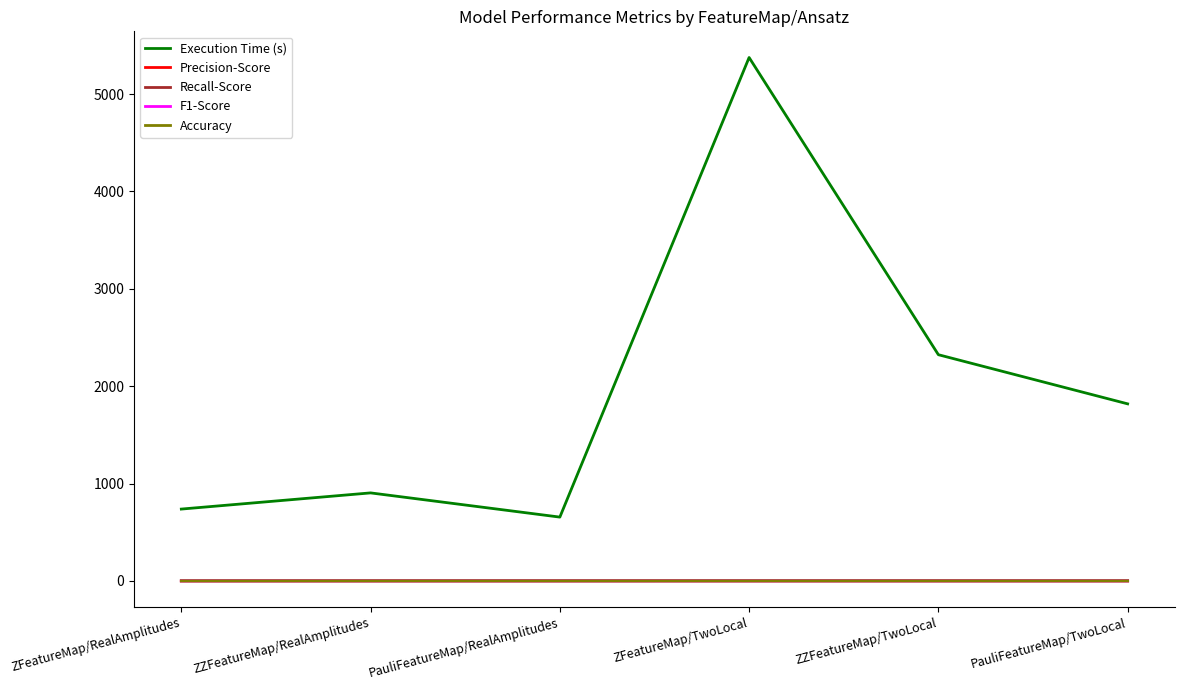

Which series has the widest spread of values?

Execution Time (s)